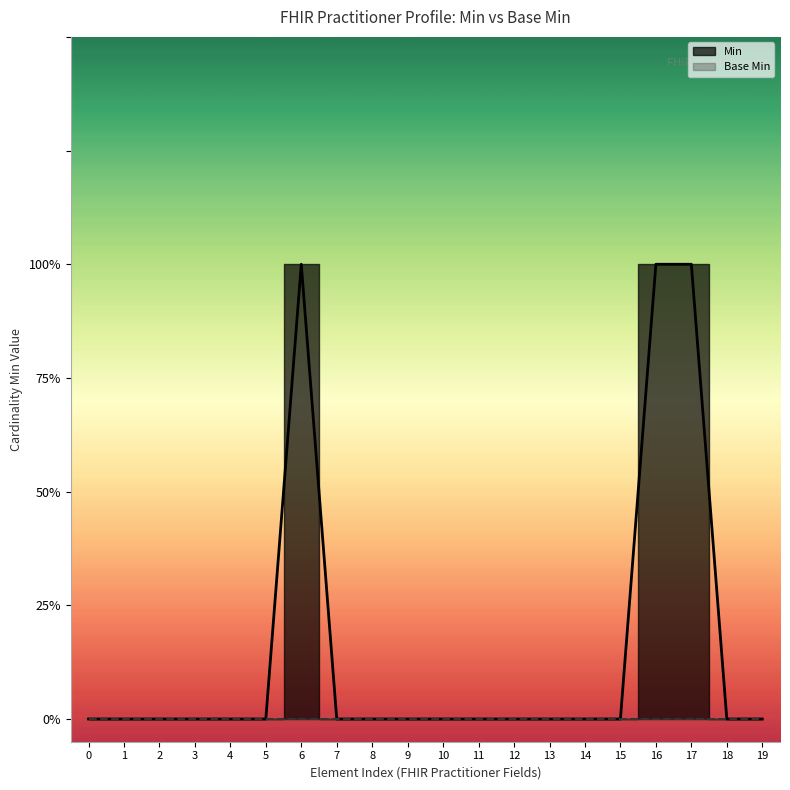

What is the sum of all values?

3